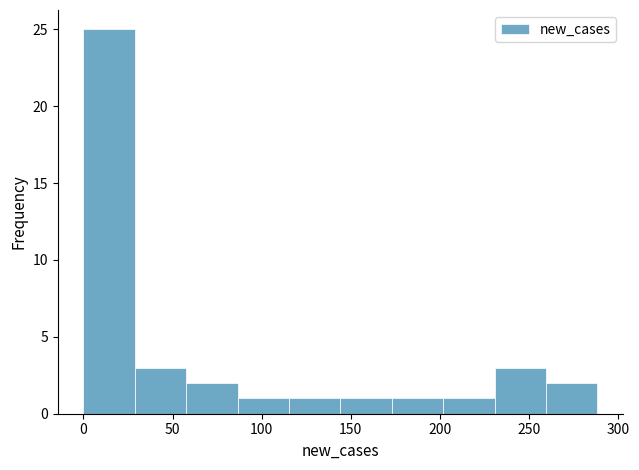

Reading left to right, list every bar in this chart as the range it spans on the x-axis followed by its height. Neither the bar edges nor the heights are printed on the chart, so give them approximately, as read against the axes.

0 to 30: 25
30 to 60: 3
60 to 85: 2
85 to 115: 1
115 to 145: 1
145 to 175: 1
175 to 200: 1
200 to 230: 1
230 to 260: 3
260 to 290: 2